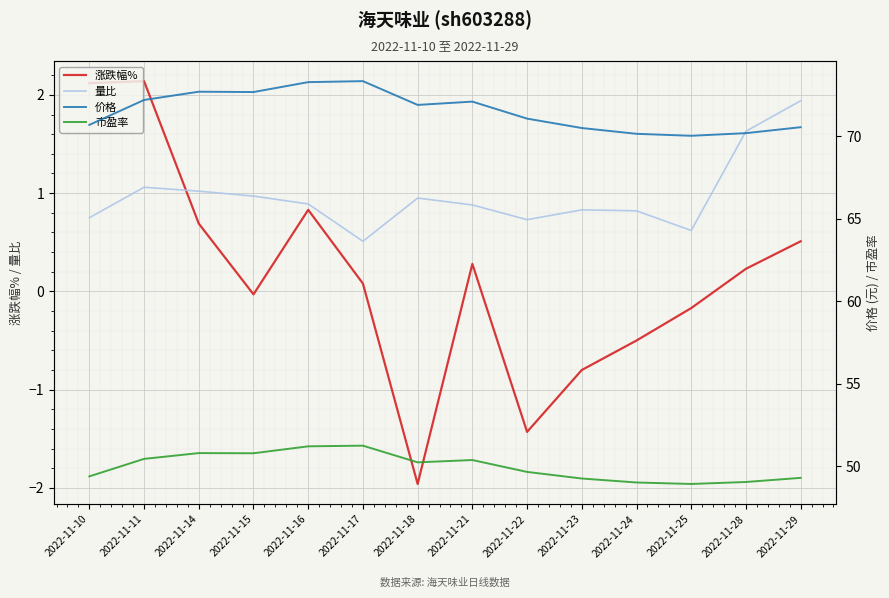

Which series changed the most between 2022-11-11 and 2022-11-28?

价格